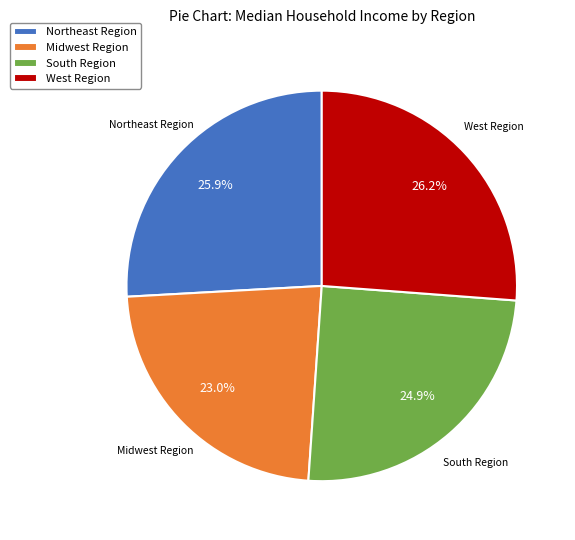

To the nearest percent, what is the average slice percentage?

25%